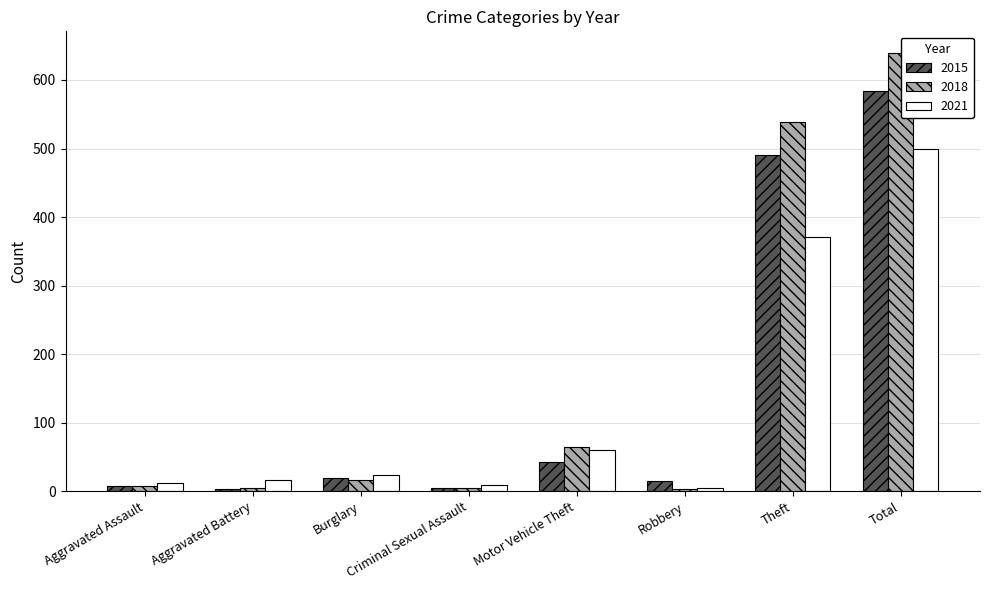

What is the minimum value shown in the chart?

3